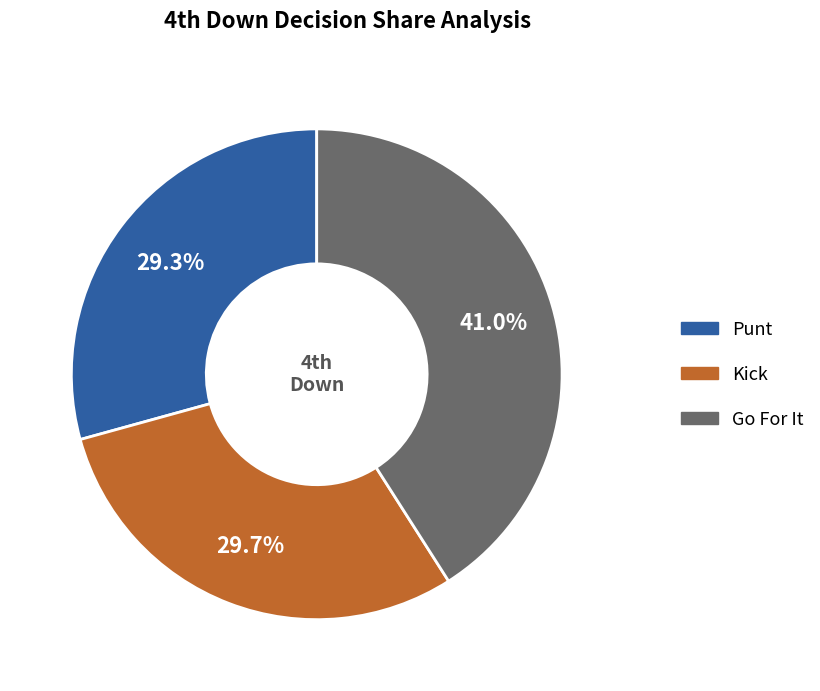

Is there any slice that represents more than half of the pie?

No